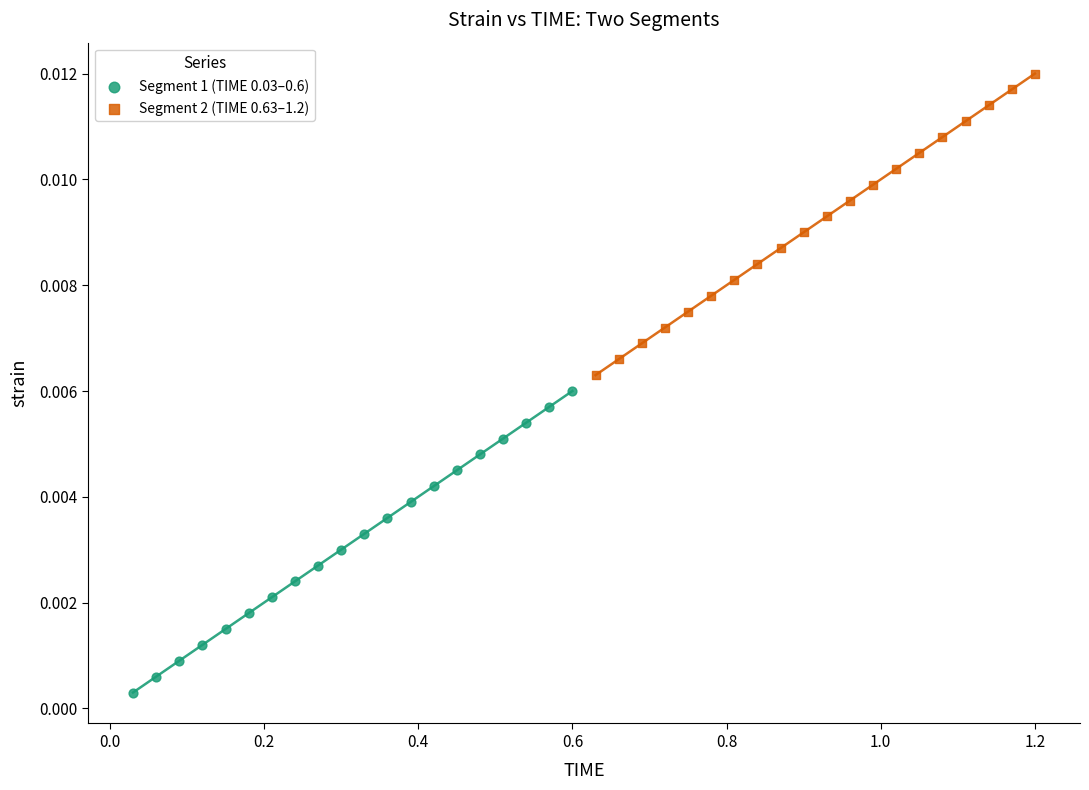

Which series contains the highest Y value?

Segment 2 (TIME 0.63–1.2)